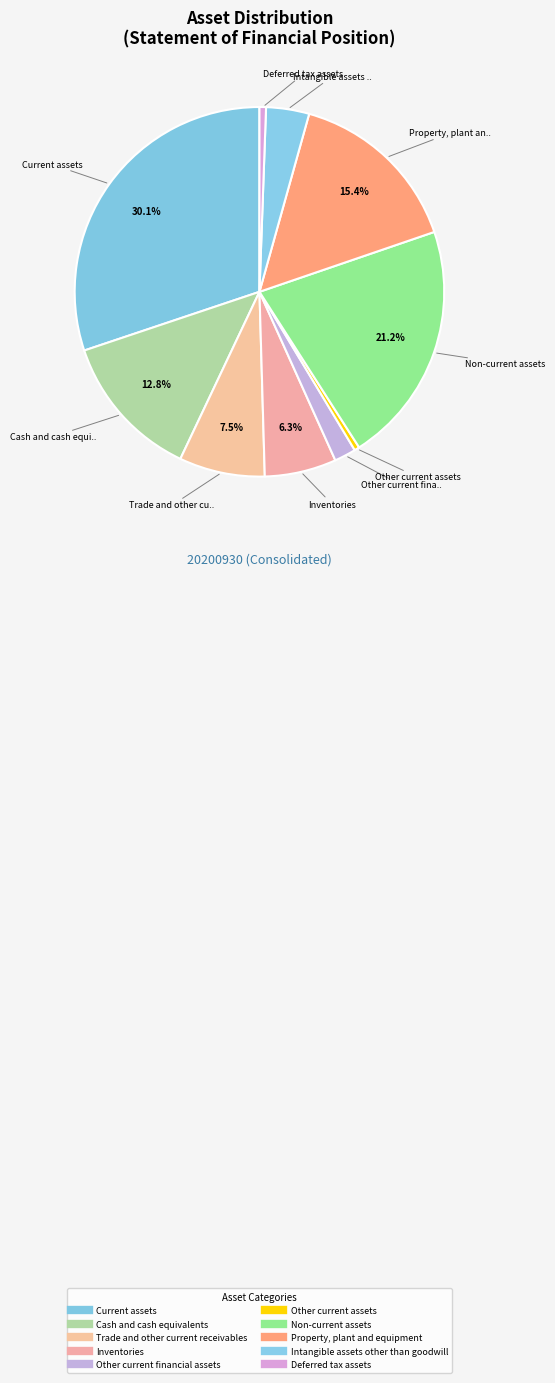

Does Non-current assets account for over 50% of the chart?

No